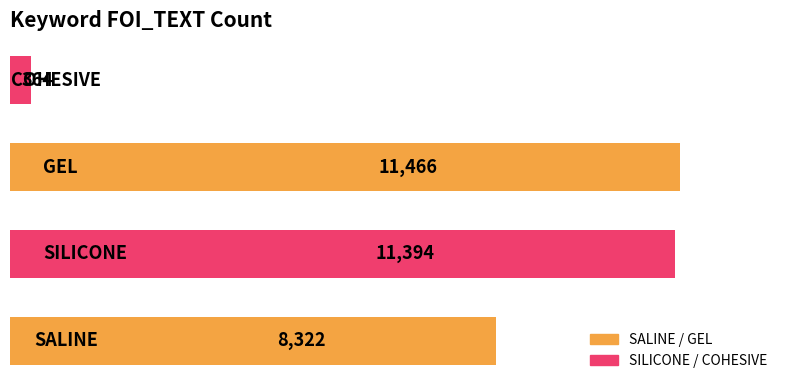

Reading top to bottom, what are all the values shown in this chart?

364	11466	11394	8322